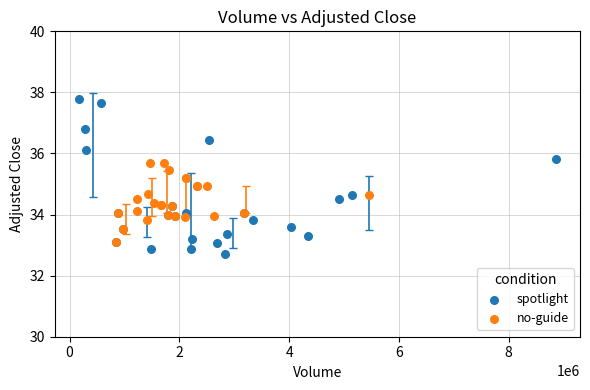

Which series contains the highest Y value?

spotlight